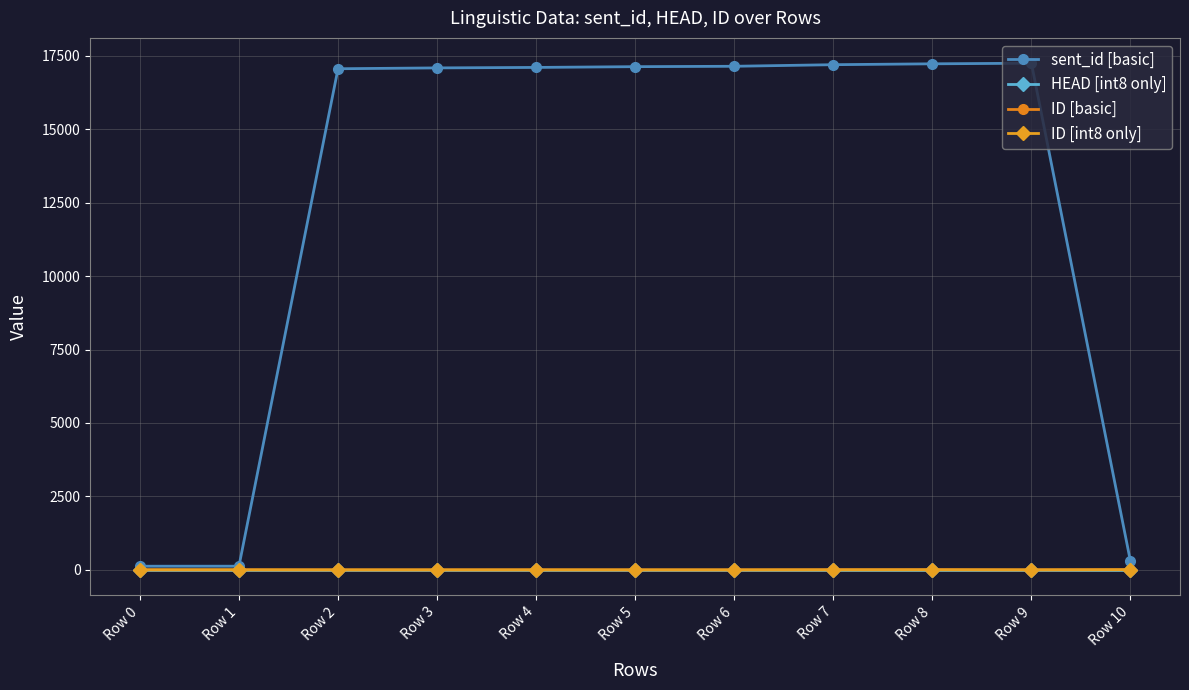

What are all the series names shown in the legend?

sent_id [basic], HEAD [int8 only], ID [basic], ID [int8 only]